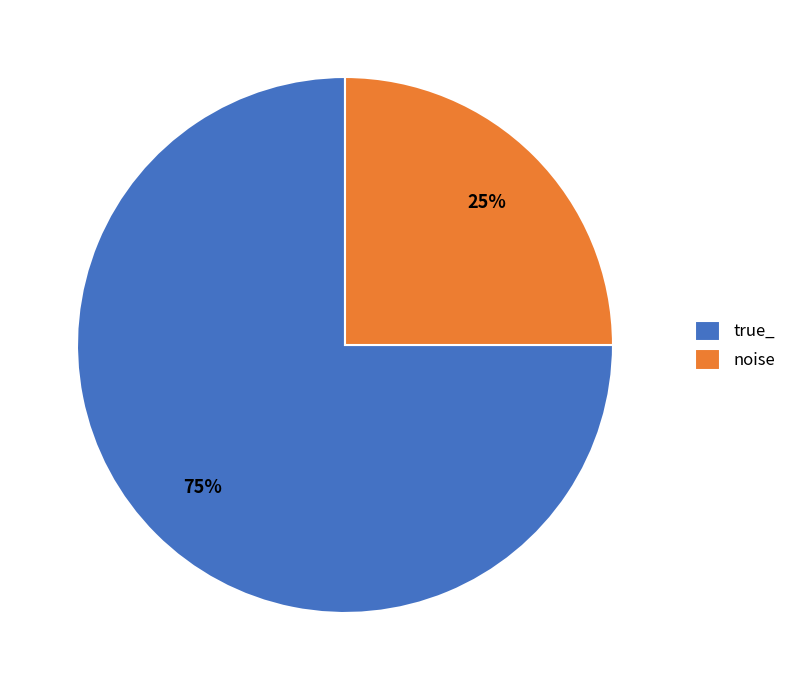

To the nearest percent, what is the difference between the noise and true_ slice percentages?

50%